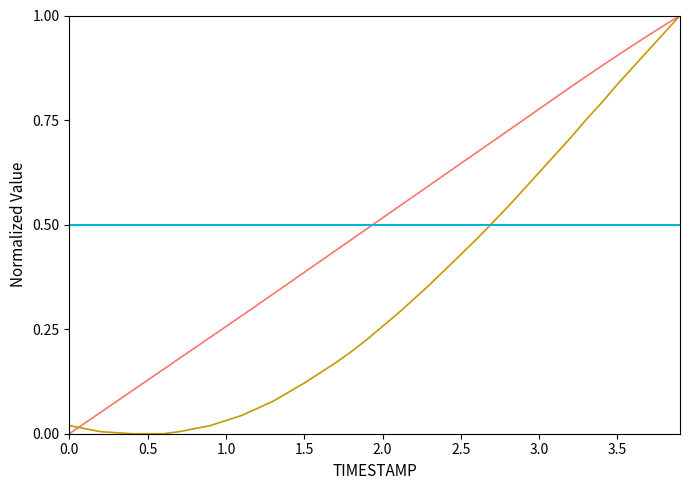

Does the chart display data point markers on the line(s)?

No